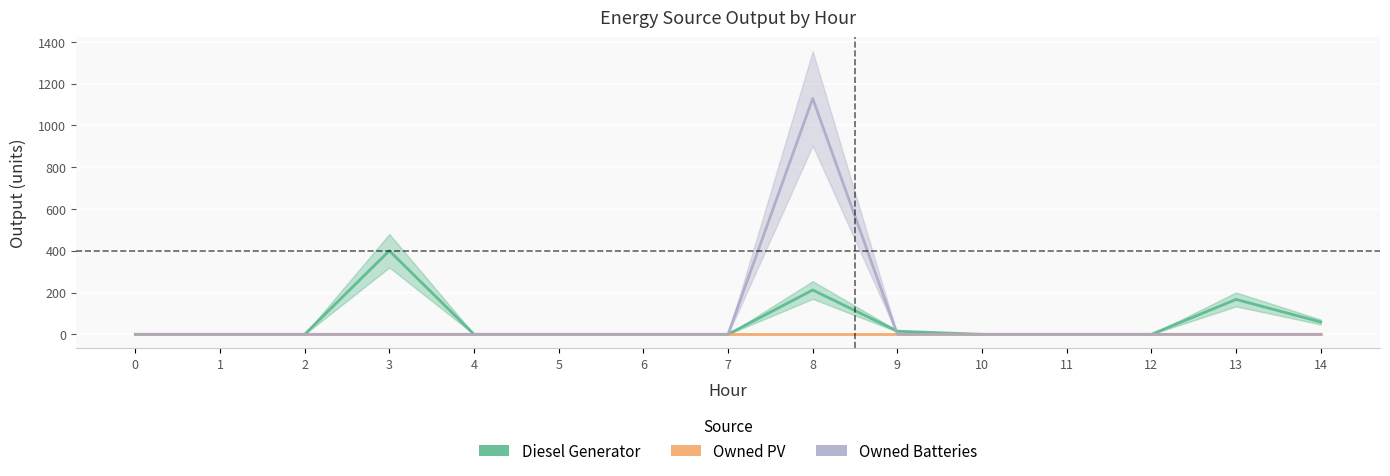

Which series has the largest total across all categories?

Owned Batteries